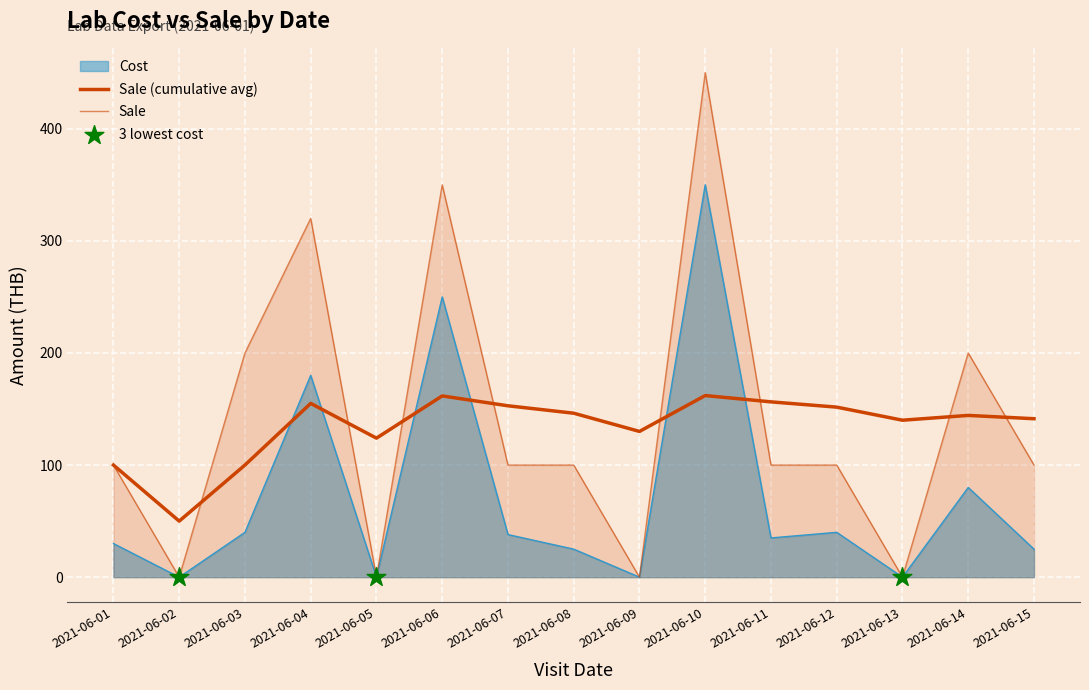

Which series contains the highest Y value?

Sale